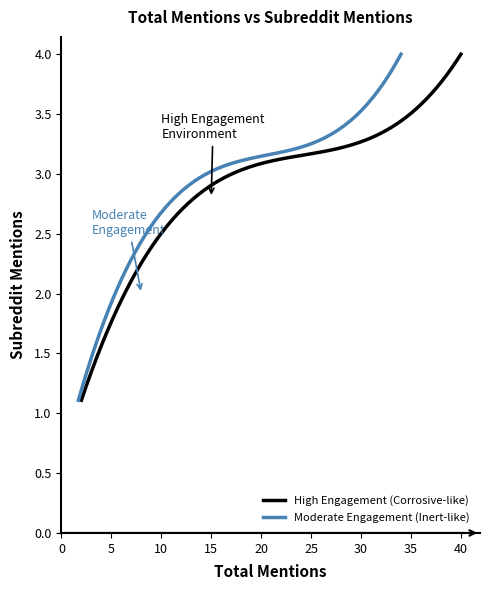

What is the lowest value of the High Engagement (Corrosive-like) series?

1.1